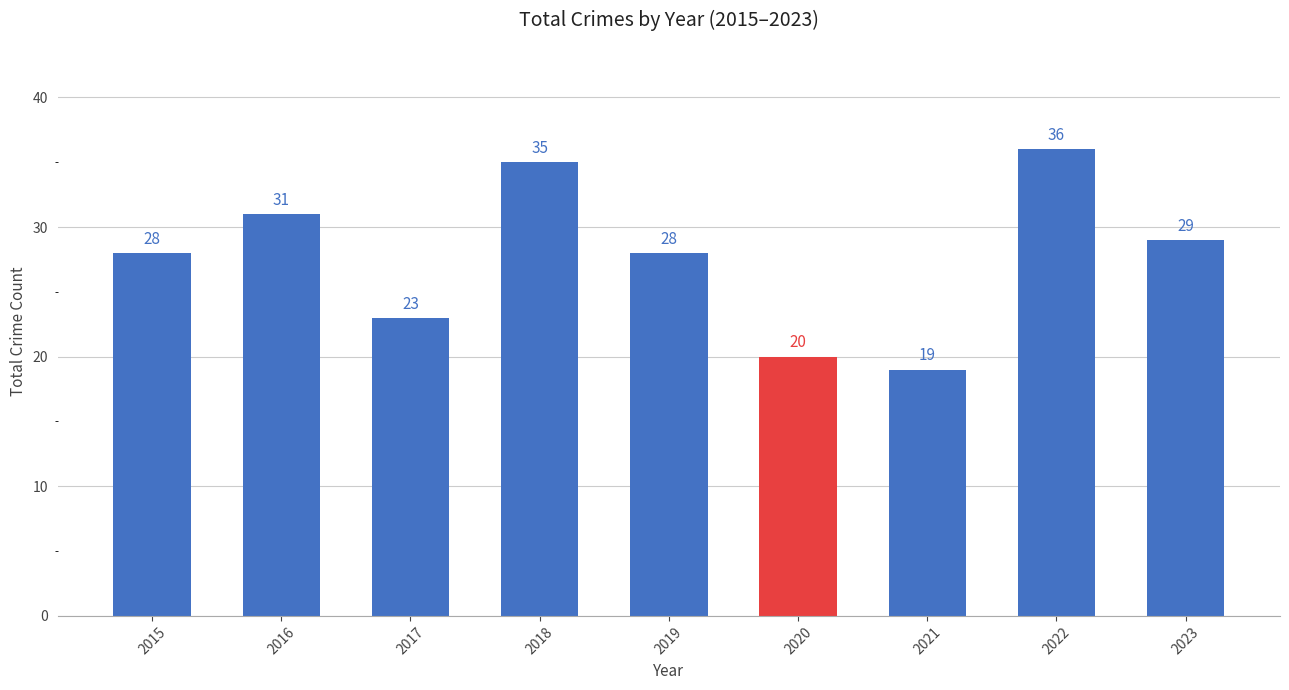

What is the difference between the values at 2015 and 2022?

8